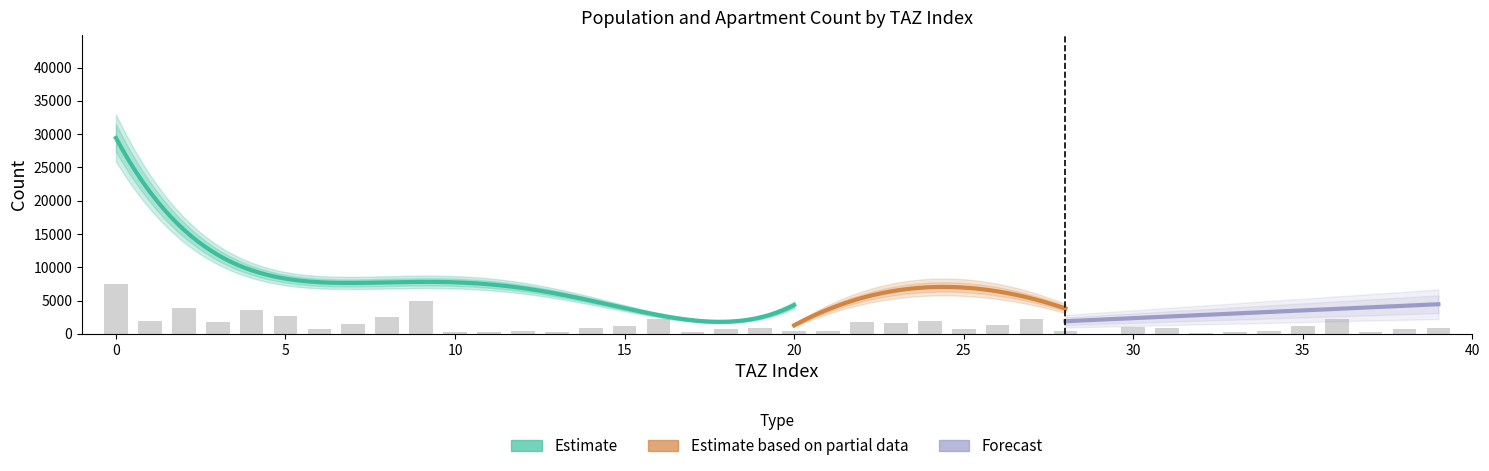

What is the average value?

1422.8